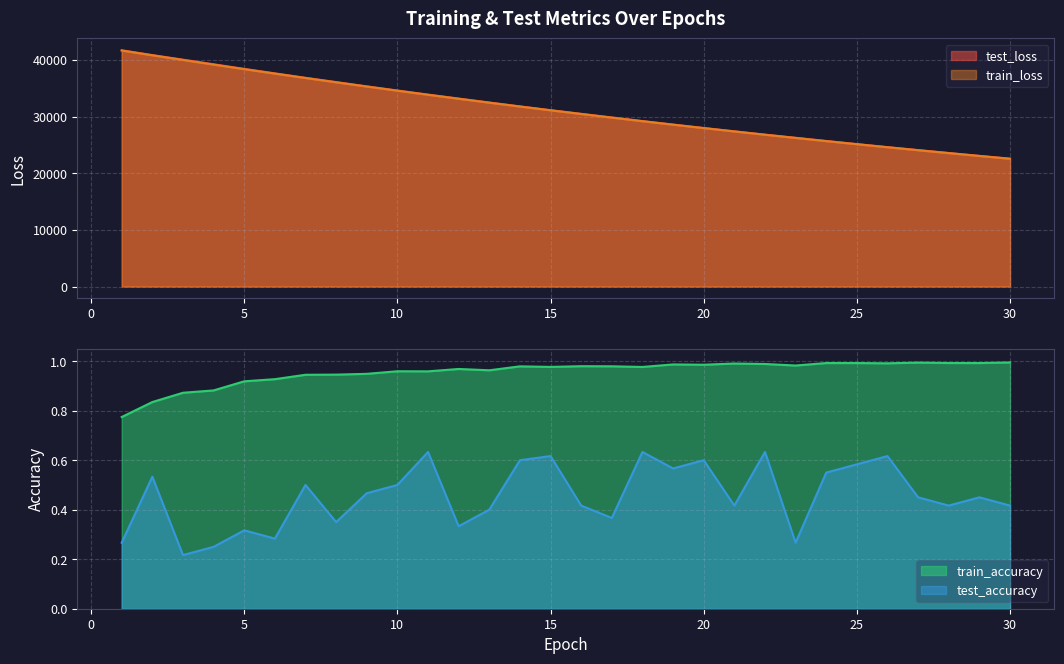

What is the maximum value shown in the chart?

41714.1